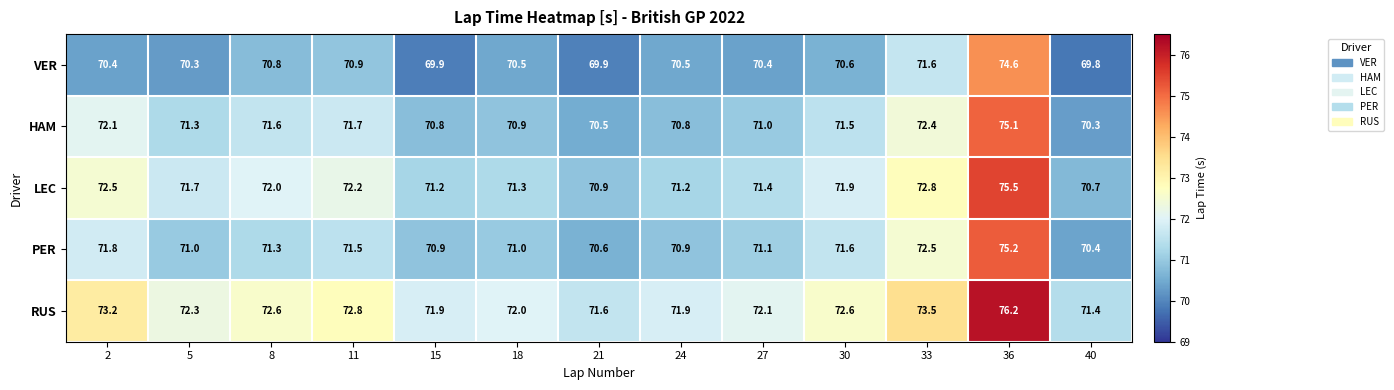

What is the greatest value displayed?

76.2